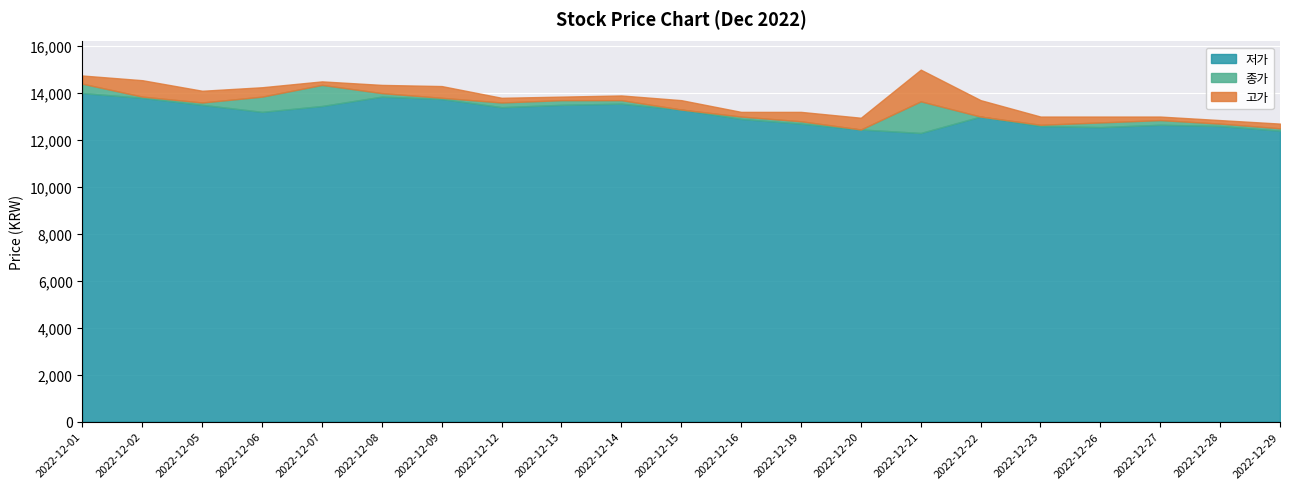

Is the value of 저가 at 2022-12-09 greater than the value of 종가 at 2022-12-26?

Yes